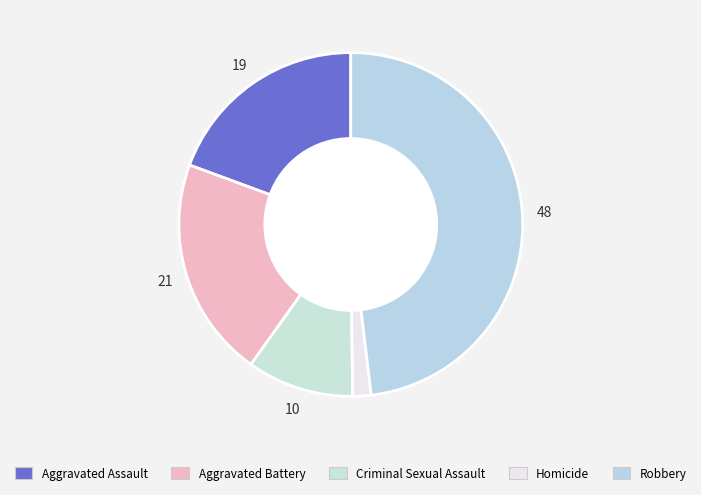

Is Aggravated Battery the majority of the pie?

No